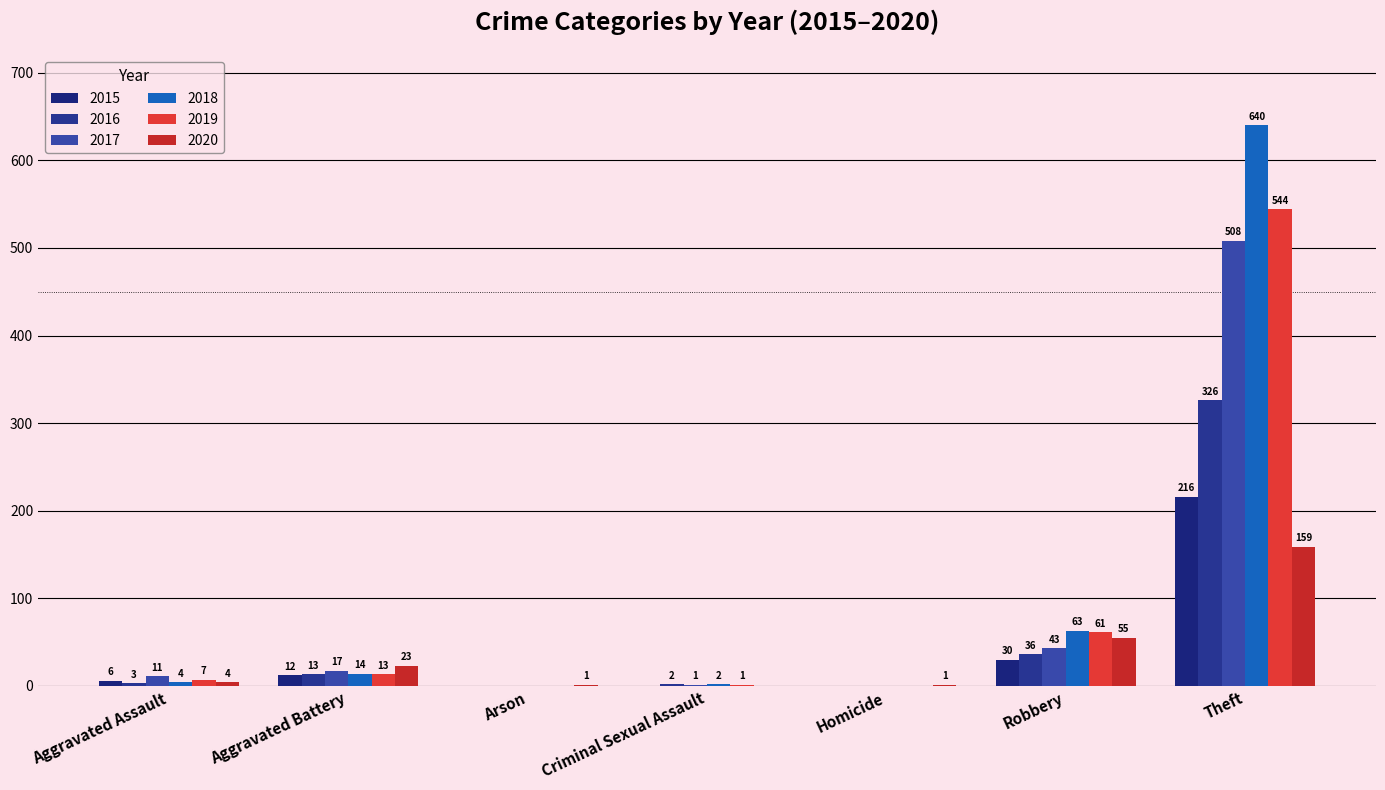

What position from the left is Robbery?

6